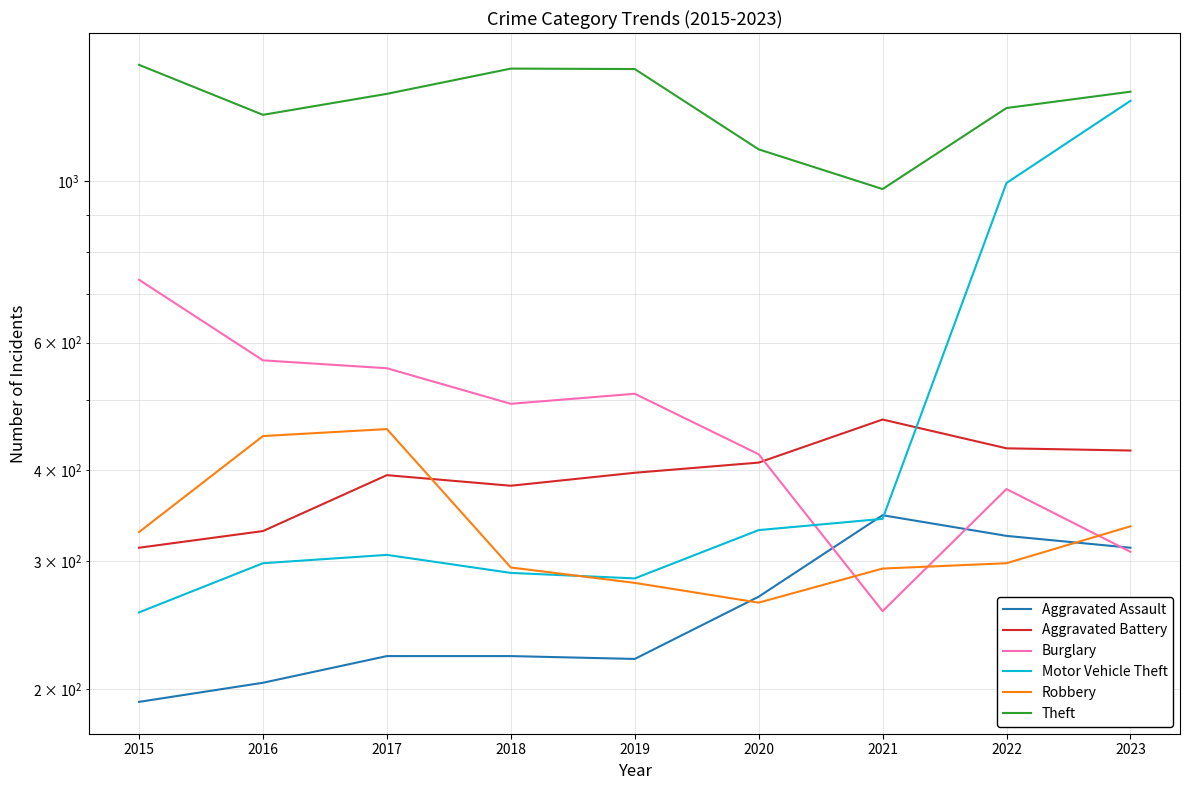

At which label is Motor Vehicle Theft closest to 773?

2022